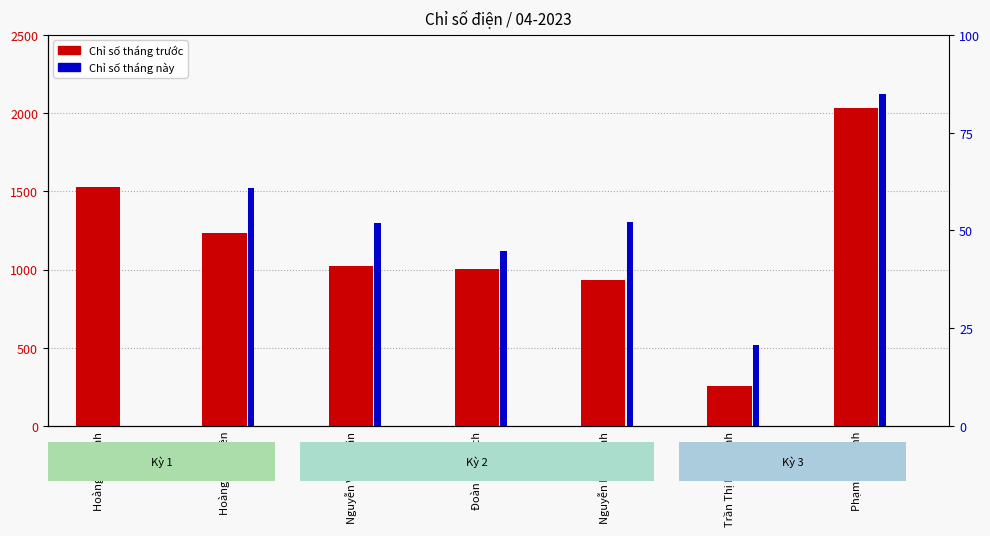

Is the value of Chỉ số tháng trước at Phạm Đức Bình greater than the value of Chỉ số tháng này at Trần Thị Ngọc Anh?

Yes